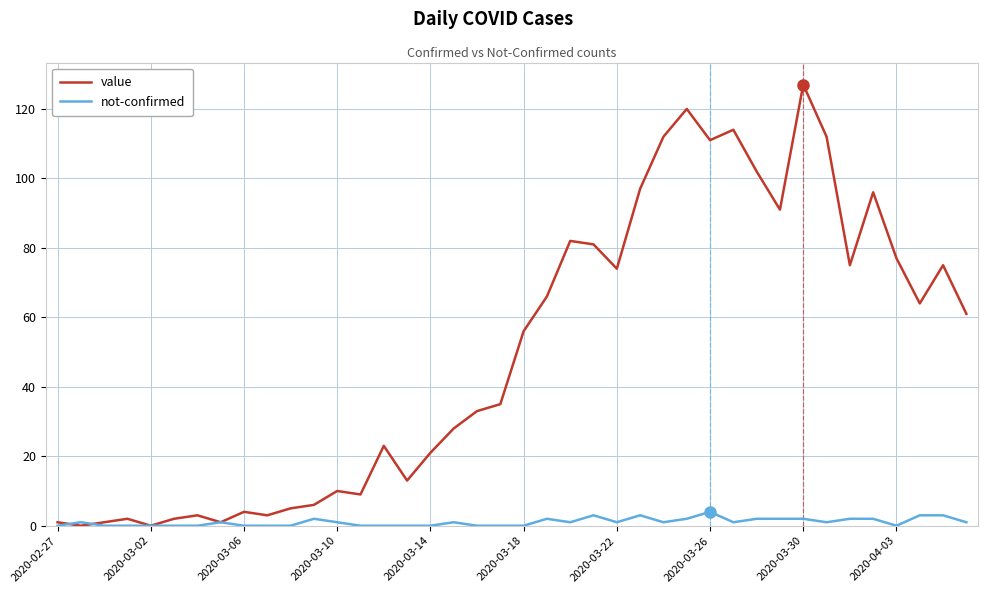

Reading left to right, extract all data points from this chart.

value: 1	0	1	2	0	2	3	1	4	3	5	6	10	9	23	13	21	28	33	35	56	66	82	81	74	97	112	120	111	114	102	91	127	112	75	96	77	64	75	61
not-confirmed: 0	1	0	0	0	0	0	1	0	0	0	2	1	0	0	0	0	1	0	0	0	2	1	3	1	3	1	2	4	1	2	2	2	1	2	2	0	3	3	1